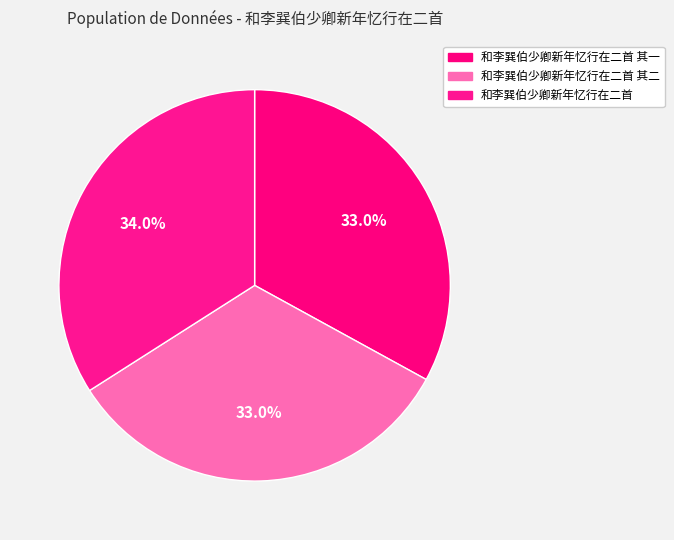

How many segments does this pie chart have?

3